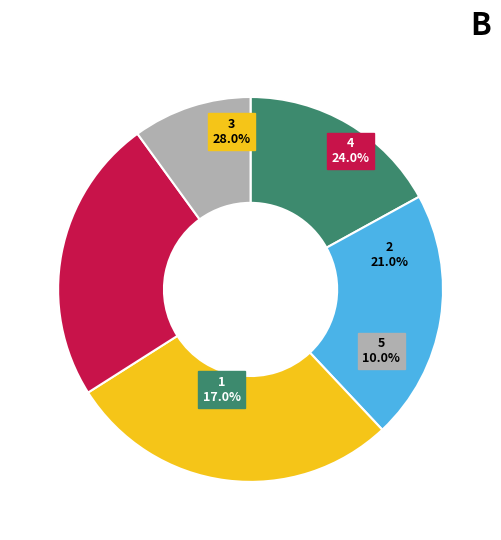

Does any single category account for the majority?

No